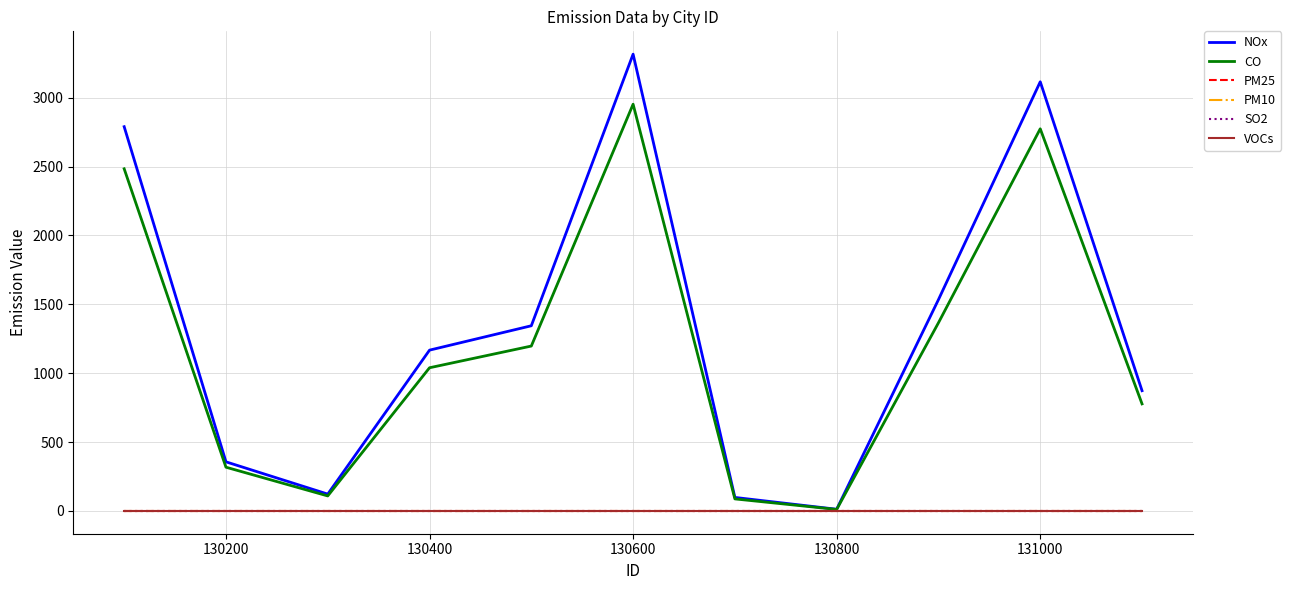

Does the chart have visible grid lines?

Yes